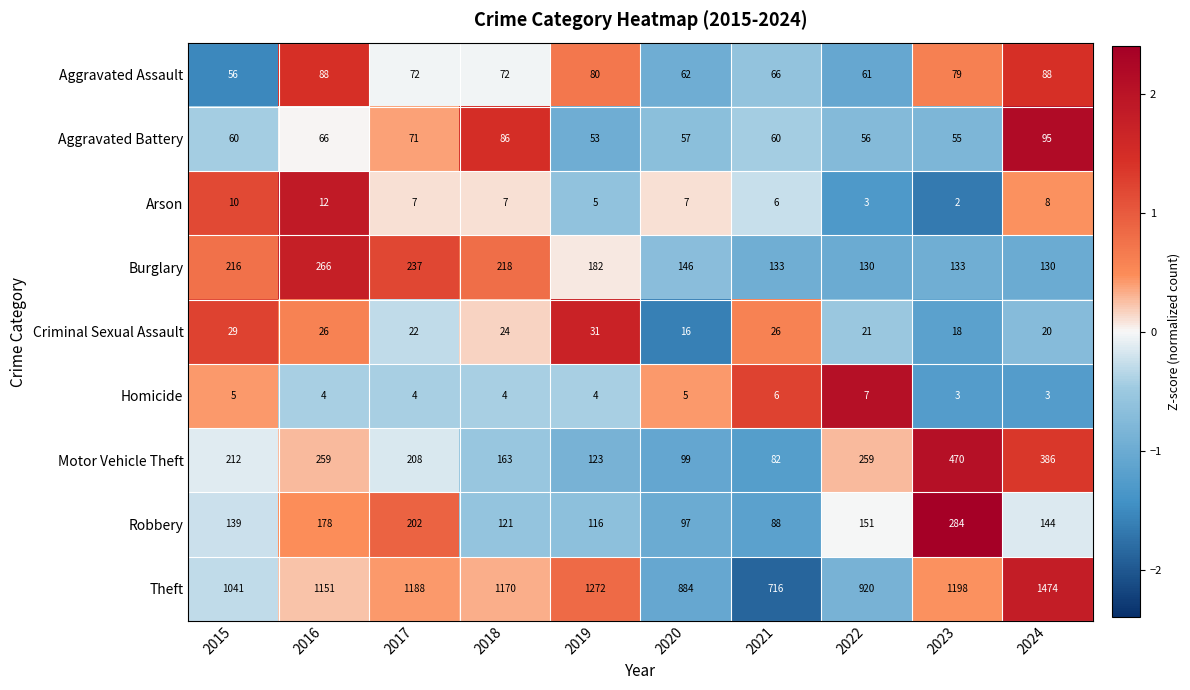

True or false: Robbery has a value of 213 at 2022.

False